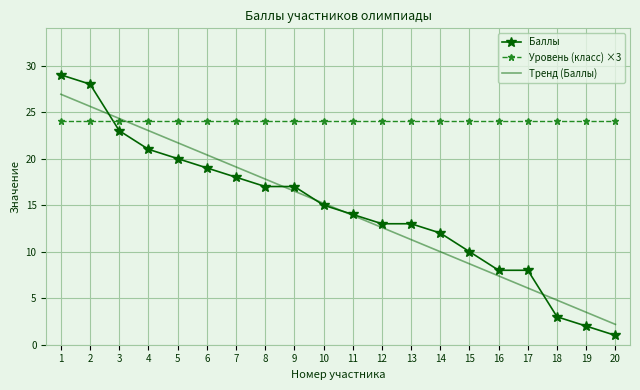

What is the difference between the maximum and minimum values in the Тренд (Баллы) series?

24.7